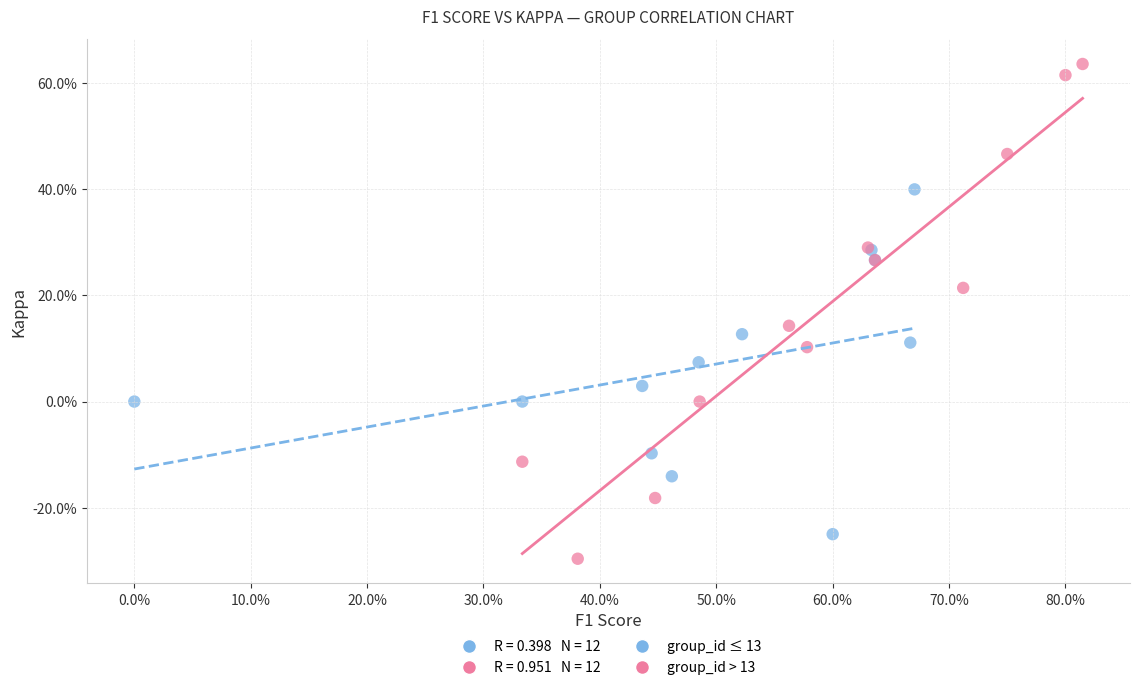

Which series reaches the minimum Y coordinate?

group_id > 13